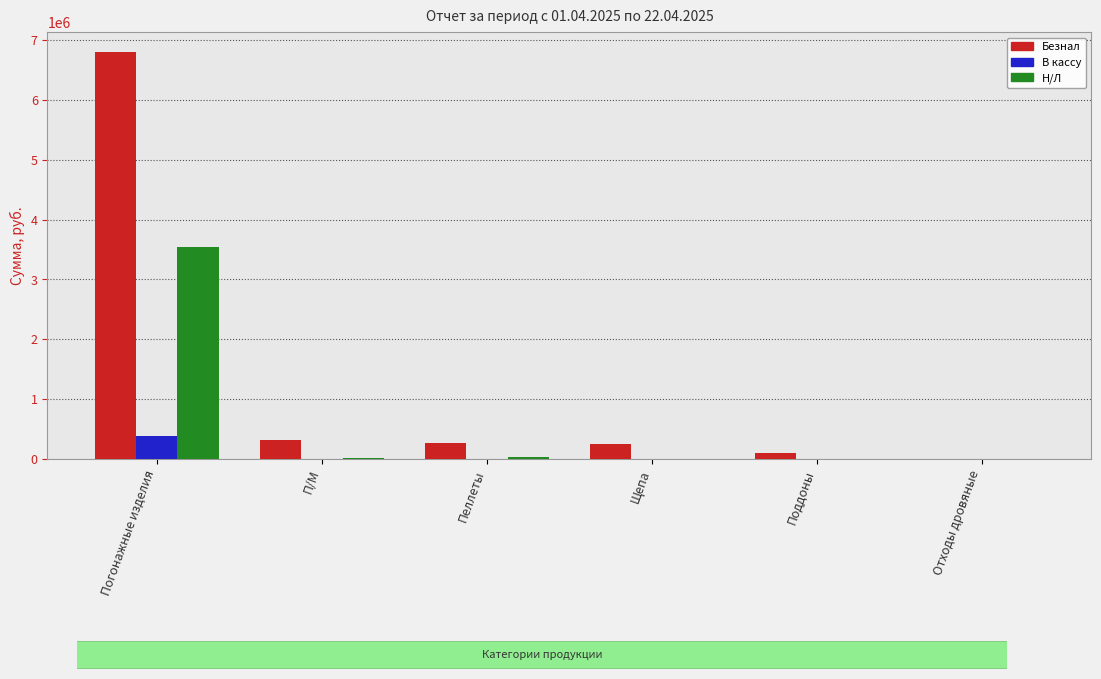

What is the sum of the Н/Л values at Погонажные изделия and Щепа?

3539572.4